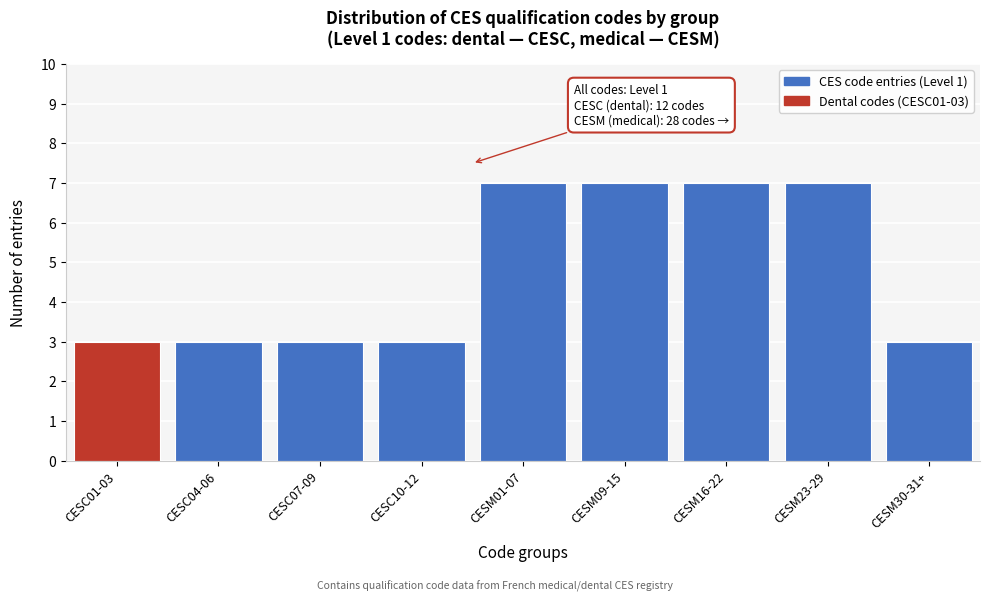

Reading left to right, what are all the values shown in this chart?

3	3	3	3	7	7	7	7	3